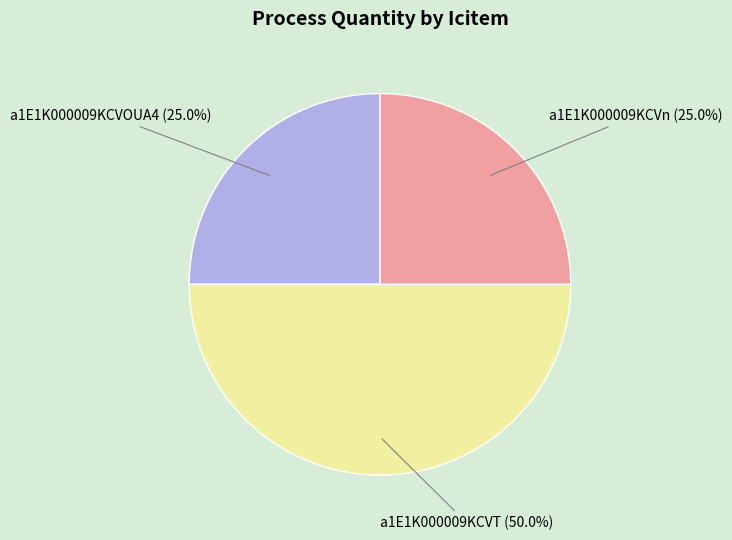

True or false: a1E1K000009KCVn accounts for 25% of the total.

True